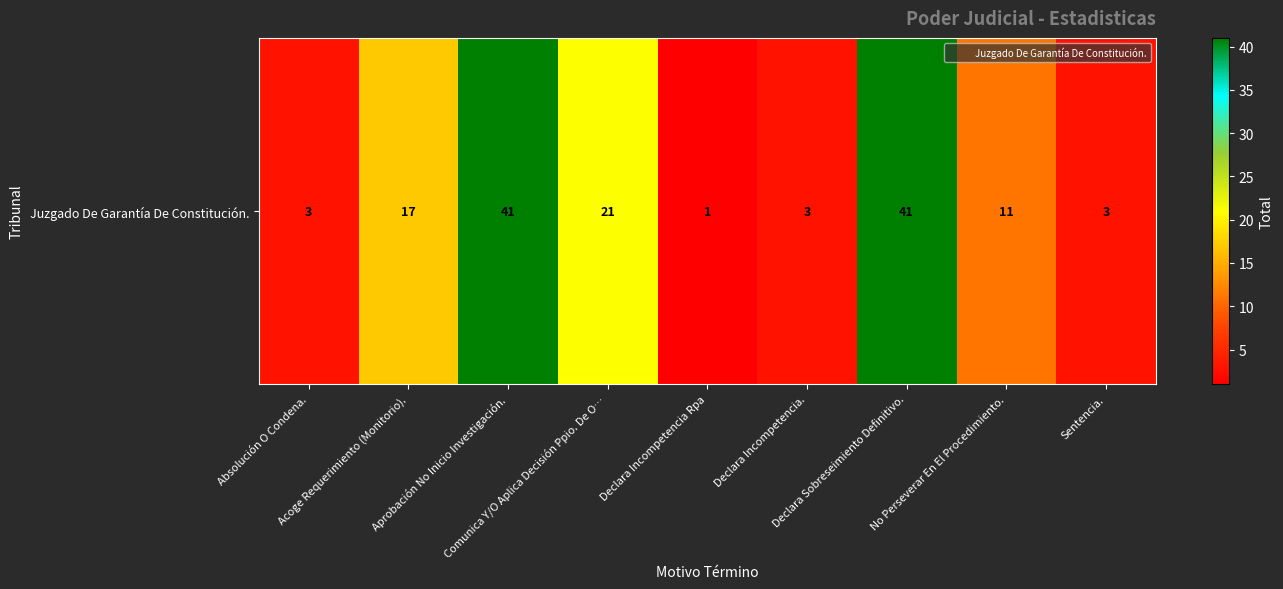

What is the ratio of the value at Absolución O Condena. to the value at Declara Incompetencia Rpa?

3.0